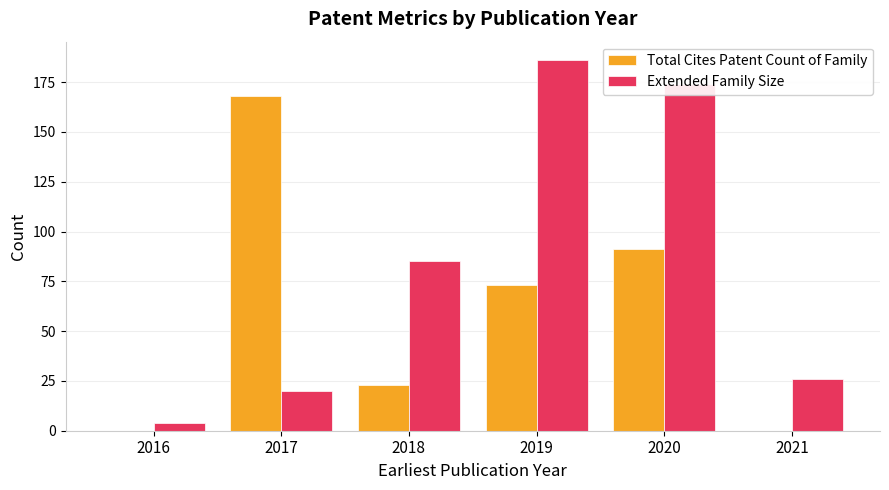

What value does the Total Cites Patent Count of Family series have at 2018?

23